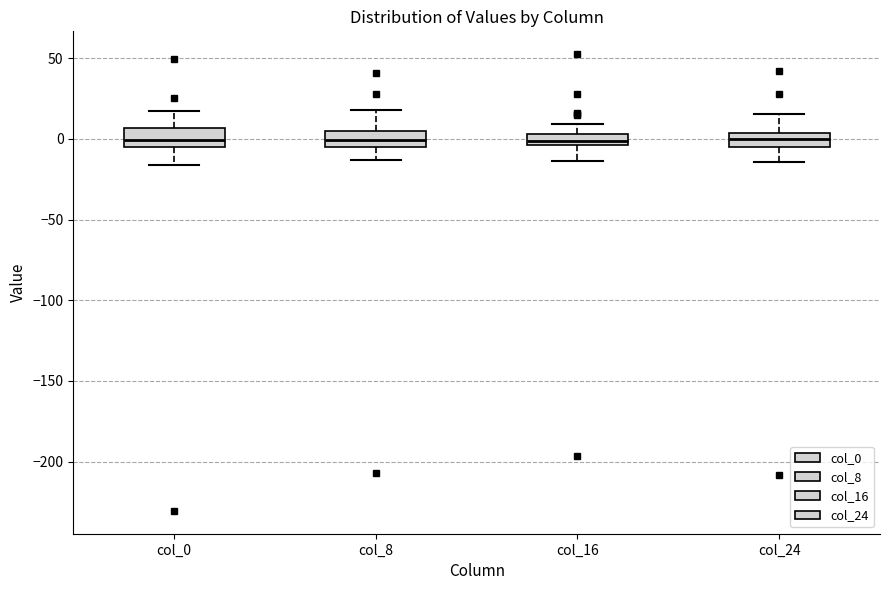

Where does the median line of the box for col_24 sit on the y-axis? The values are not printed on the chart, so give them approximately, as read against the axis.

0